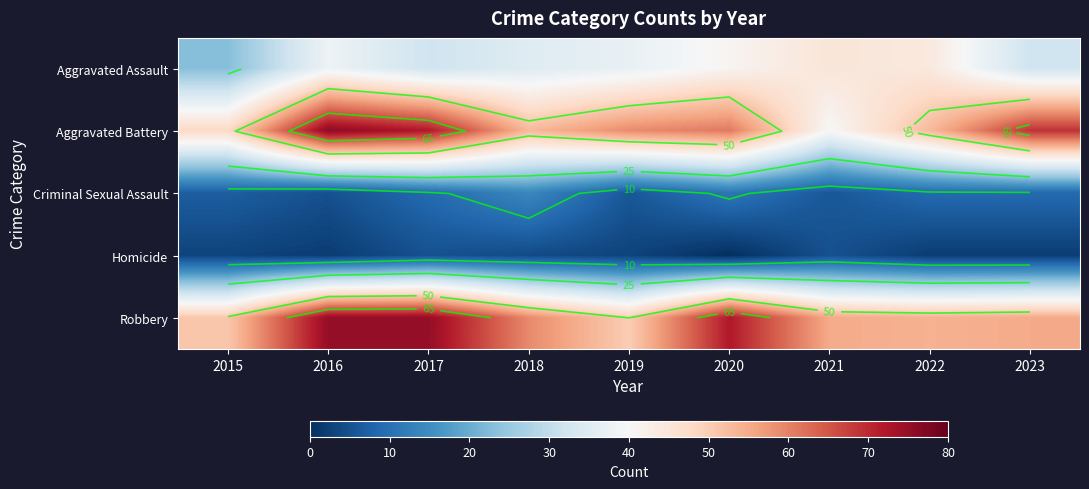

Which has a higher value, 2016 or 2021?

2021